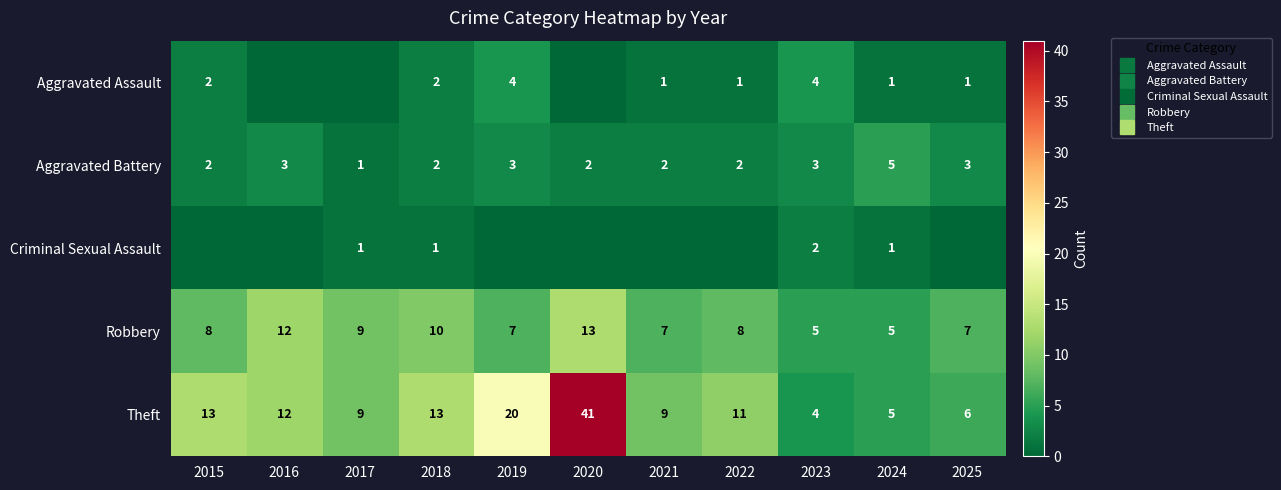

At how many categories does at least one series exceed 20?

1